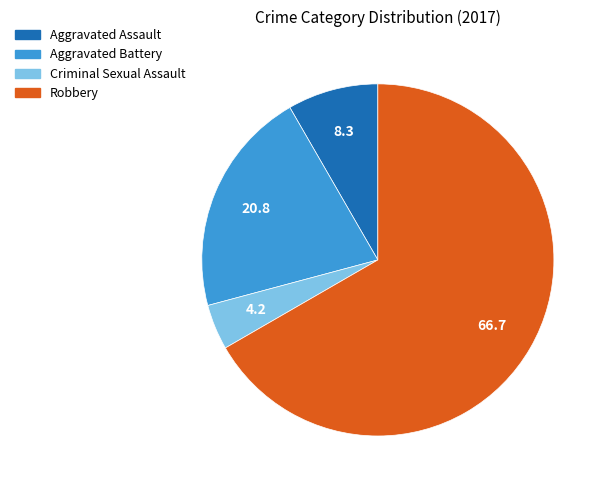

What is the largest slice in the pie chart?

Robbery